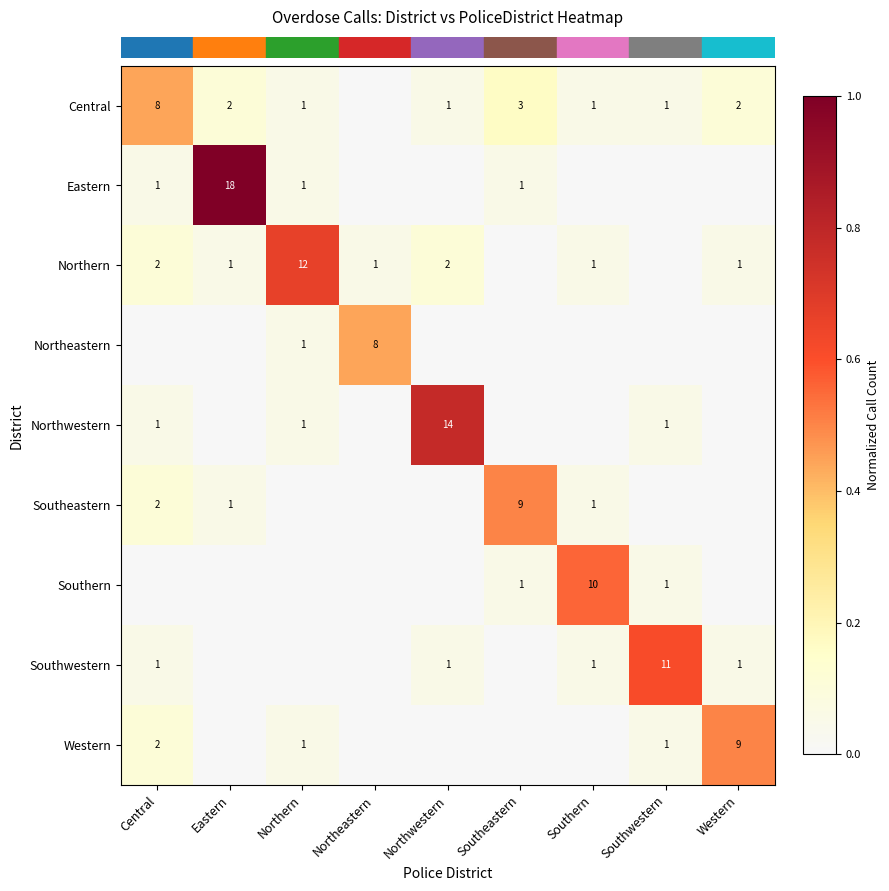

How many distinct data groups are displayed?

9